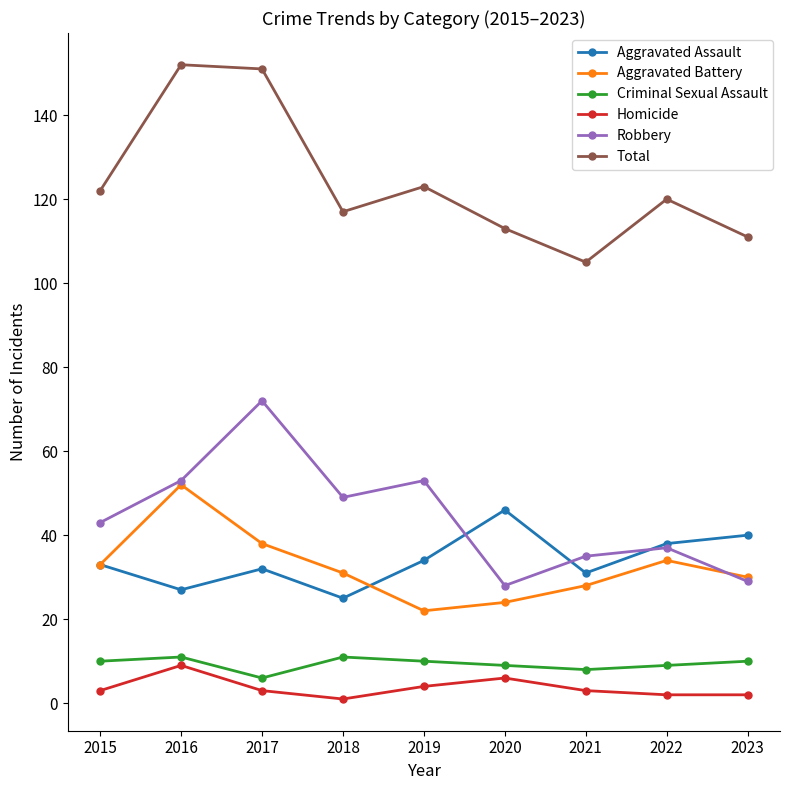

What is the difference between the Aggravated Assault values at 2018 and 2022?

13